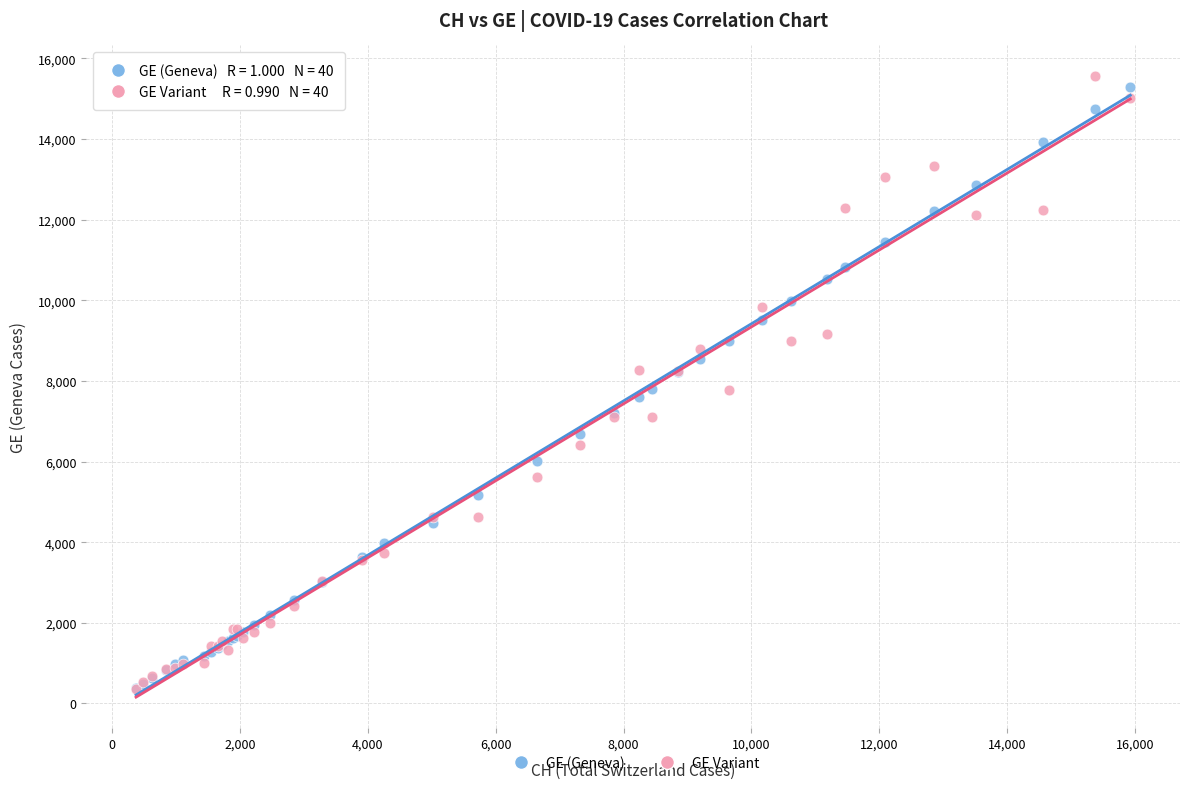

What are all the series names shown in the legend?

GE (Geneva), GE Variant